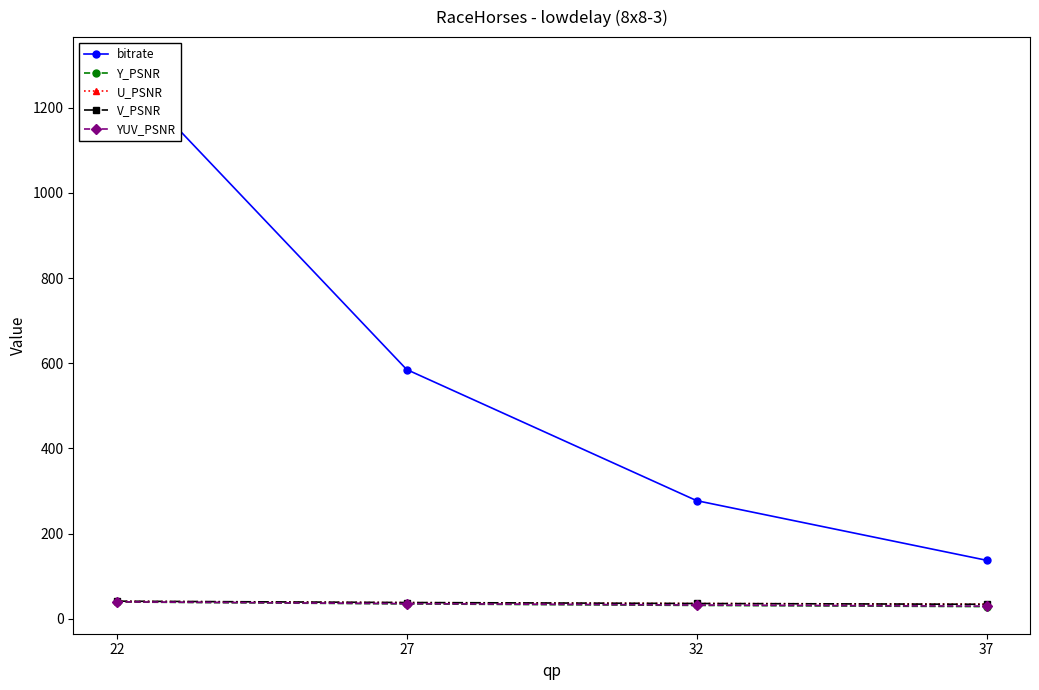

True or false: bitrate and V_PSNR cross at least once.

False